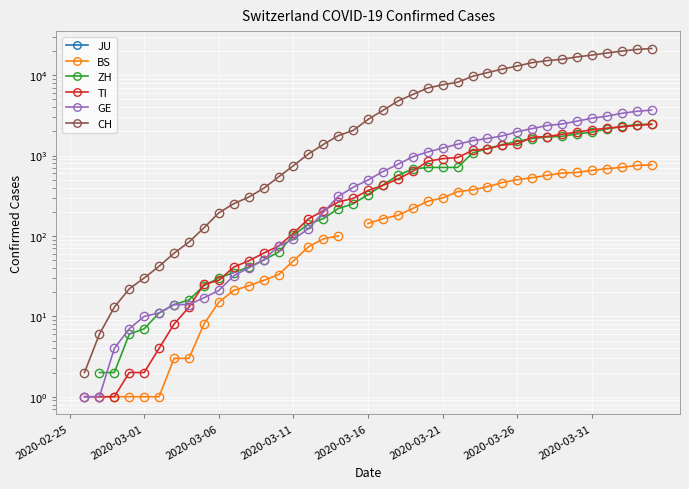

What is the value of the BS point at the 32nd from the left?

530.0